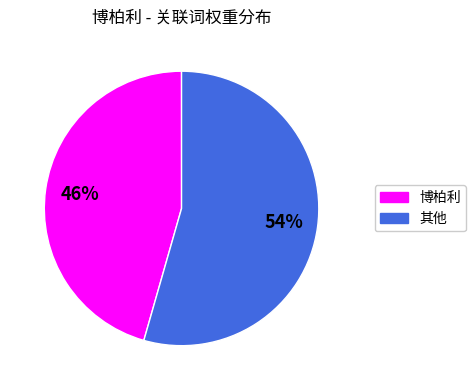

Combined, do 博柏利 and 其他 account for over 50%?

Yes